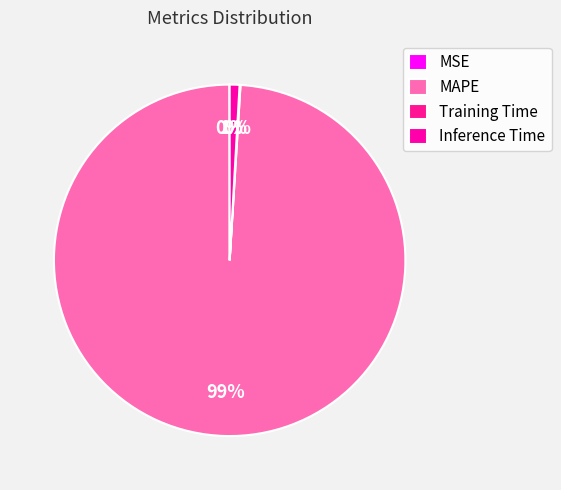

Which category accounts for the majority?

MAPE